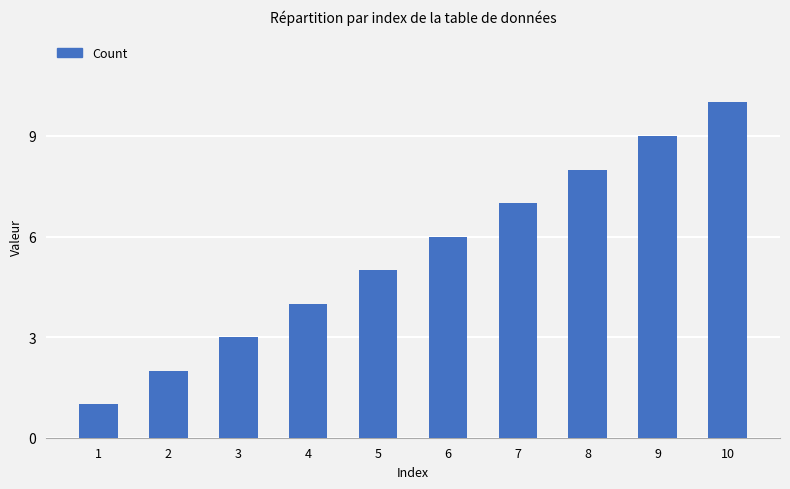

How many categories are shown in the chart?

10